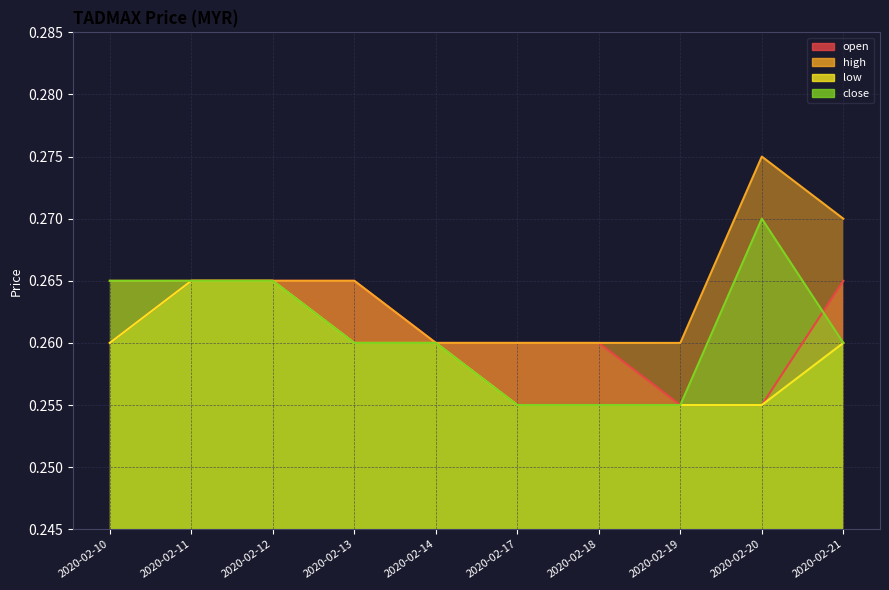

The high series shows 0.1 at 2020-02-11. True or false?

False